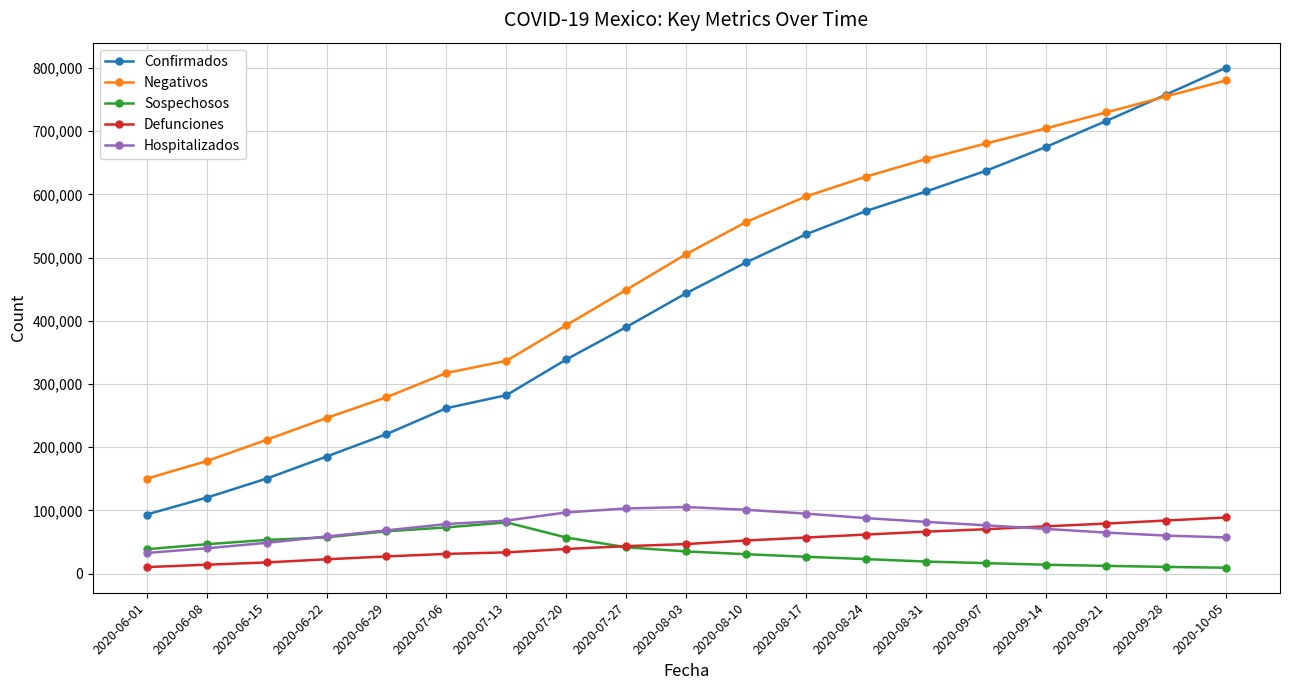

True or false: Confirmados and Sospechosos cross at least once.

False